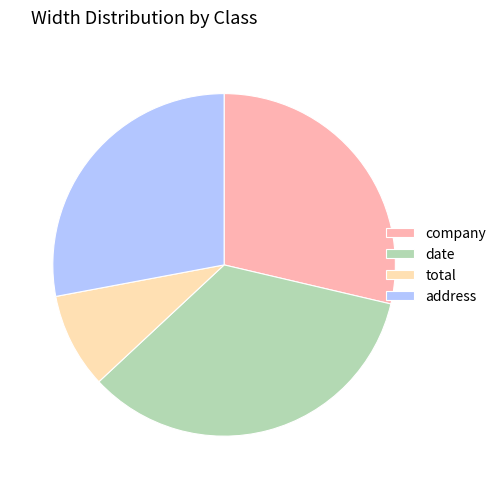

Which slice is the largest?

date